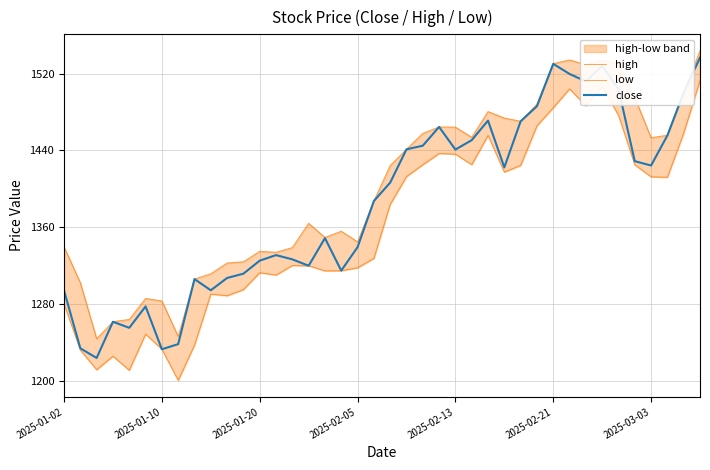

How many lines are shown in the chart?

3